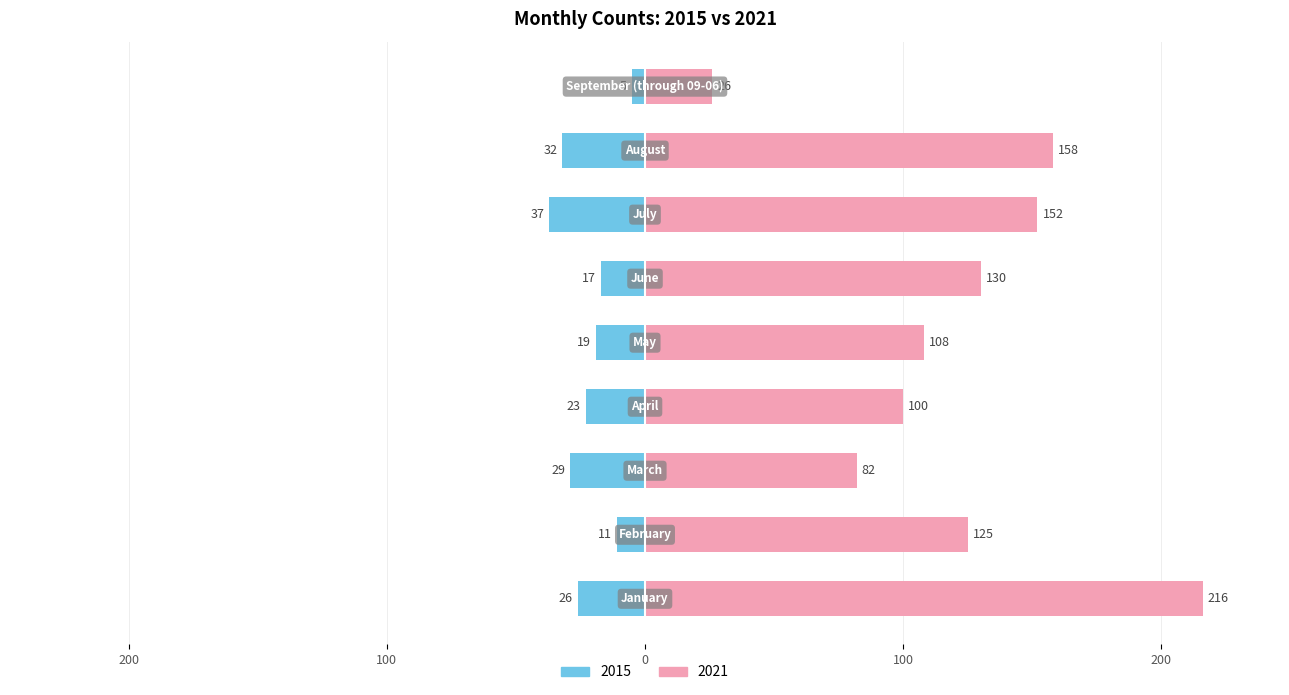

Reading left to right, what are all the values shown in this chart?

2015: -26	-11	-29	-23	-19	-17	-37	-32	-5
2021: 216	125	82	100	108	130	152	158	26